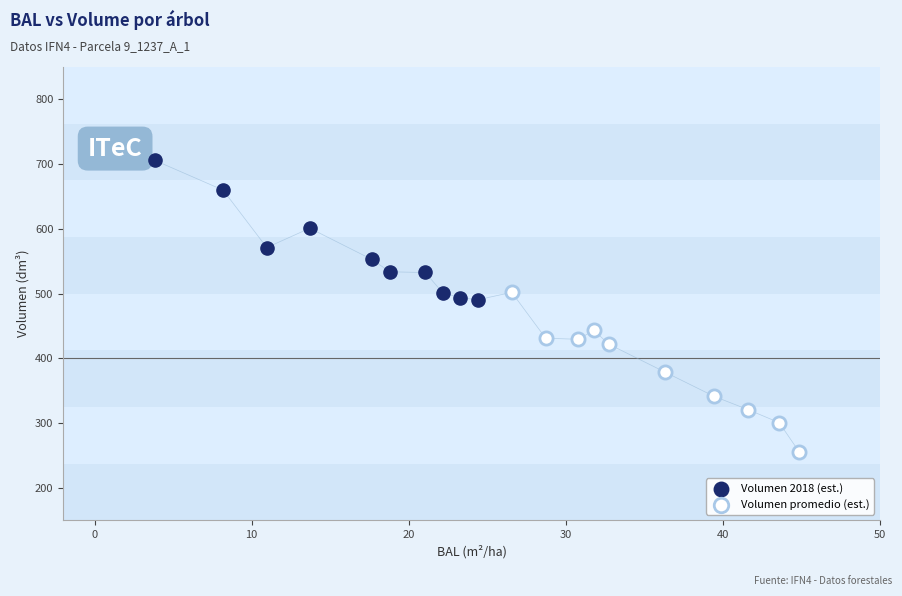

Which series reaches the minimum Y coordinate?

Volumen promedio (est.)